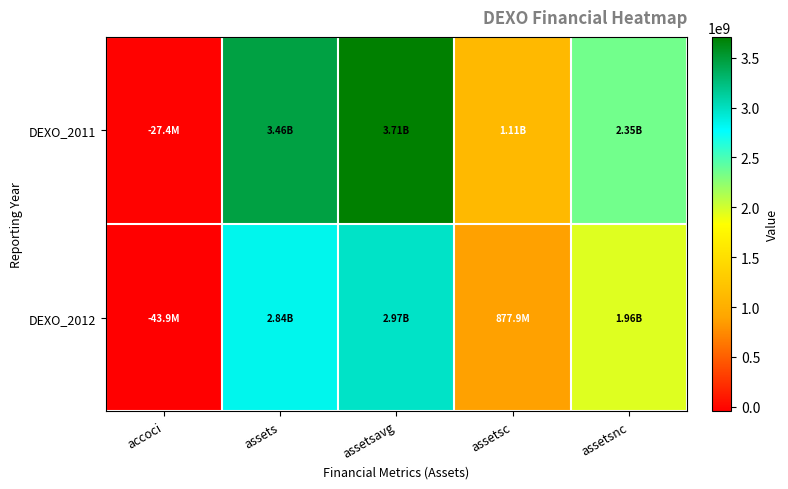

Which has a higher value, assetsc or assetsavg?

assetsavg